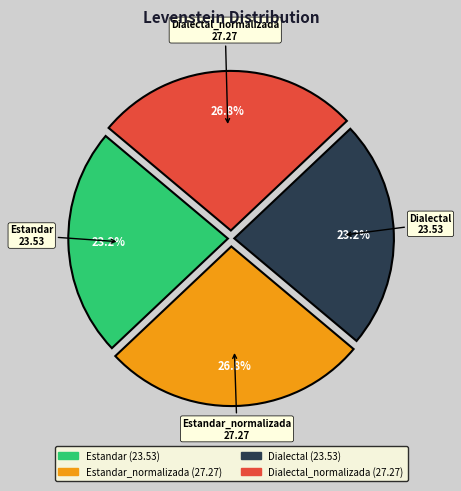

Is there any slice that represents more than half of the pie?

No